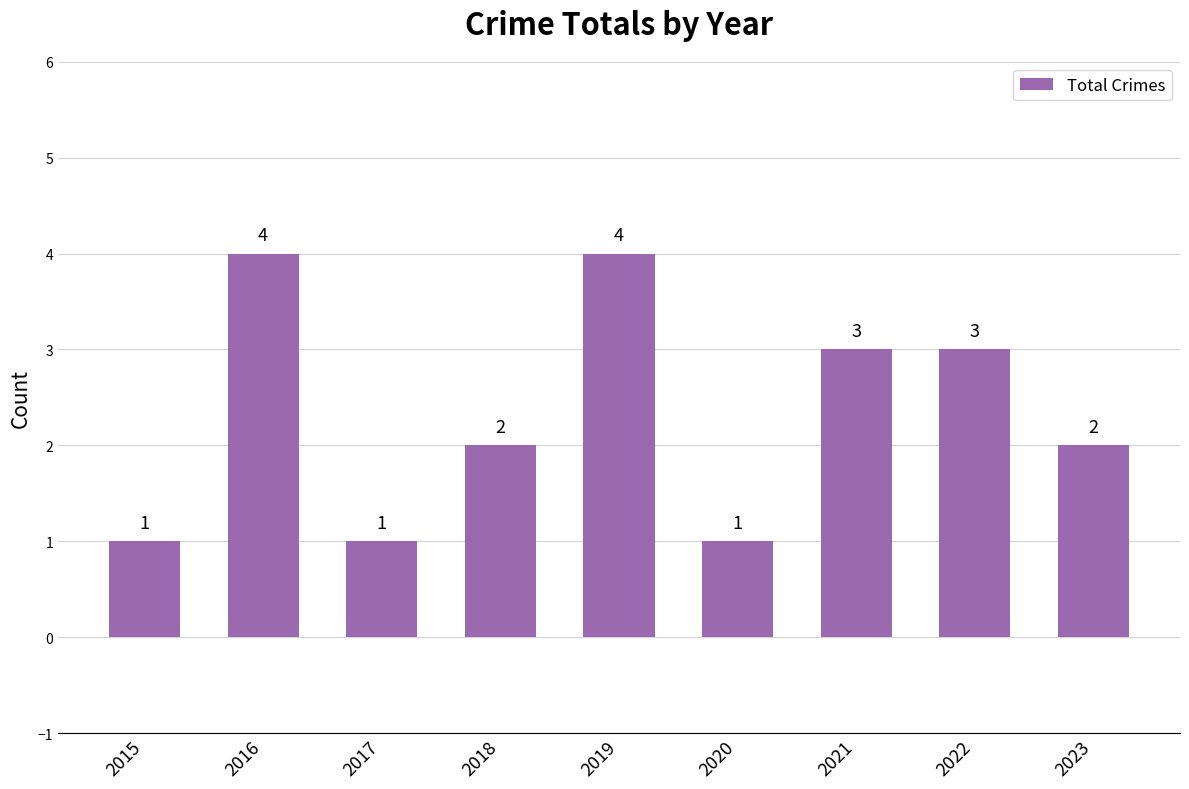

Reading left to right, extract all data points from this chart.

2015=1	2016=4	2017=1	2018=2	2019=4	2020=1	2021=3	2022=3	2023=2